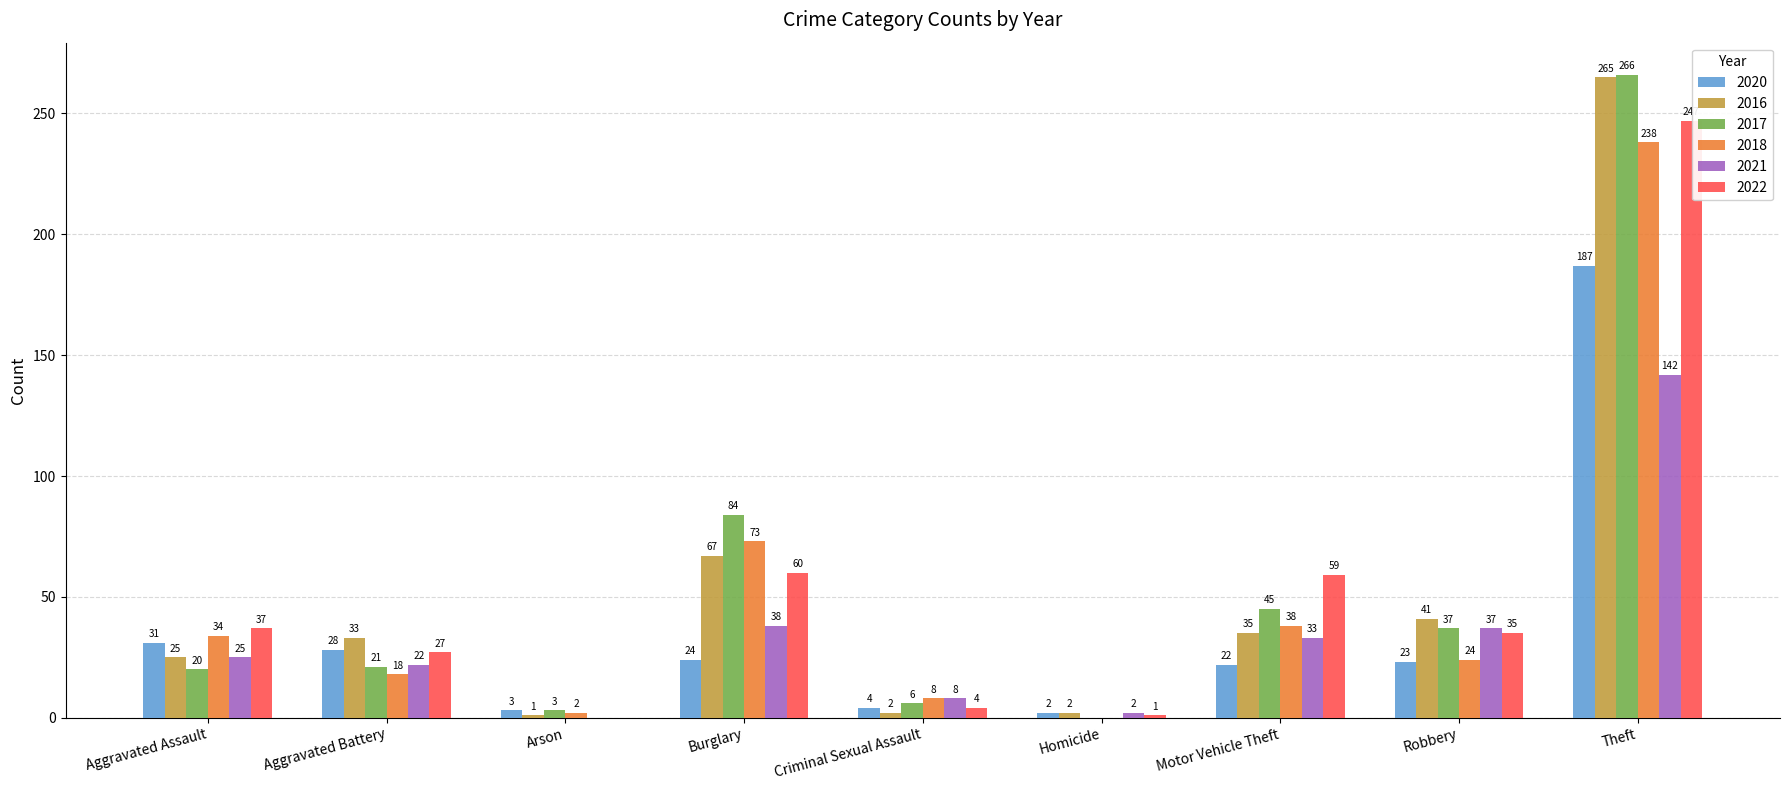

Does the chart contain stacked bars?

No